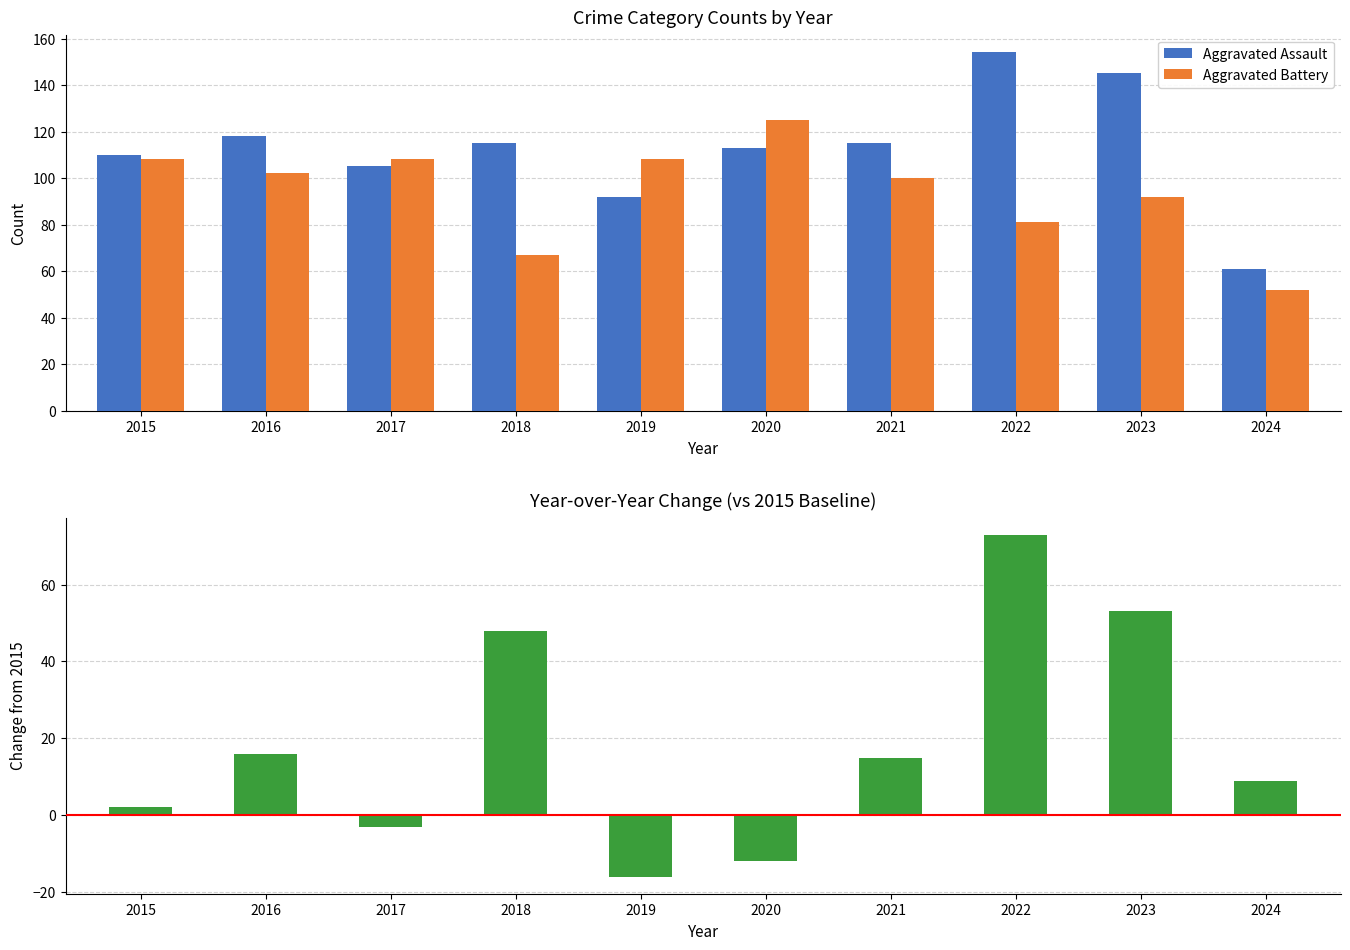

Reading left to right, transcribe all the data shown in this chart.

Aggravated Assault: 2015=110	2016=118	2017=105	2018=115	2019=92	2020=113	2021=115	2022=154	2023=145	2024=61
Aggravated Battery: 2015=108	2016=102	2017=108	2018=67	2019=108	2020=125	2021=100	2022=81	2023=92	2024=52
Aggravated Assault minus Aggravated Battery: 2015=2	2016=16	2017=-3	2018=48	2019=-16	2020=-12	2021=15	2022=73	2023=53	2024=9